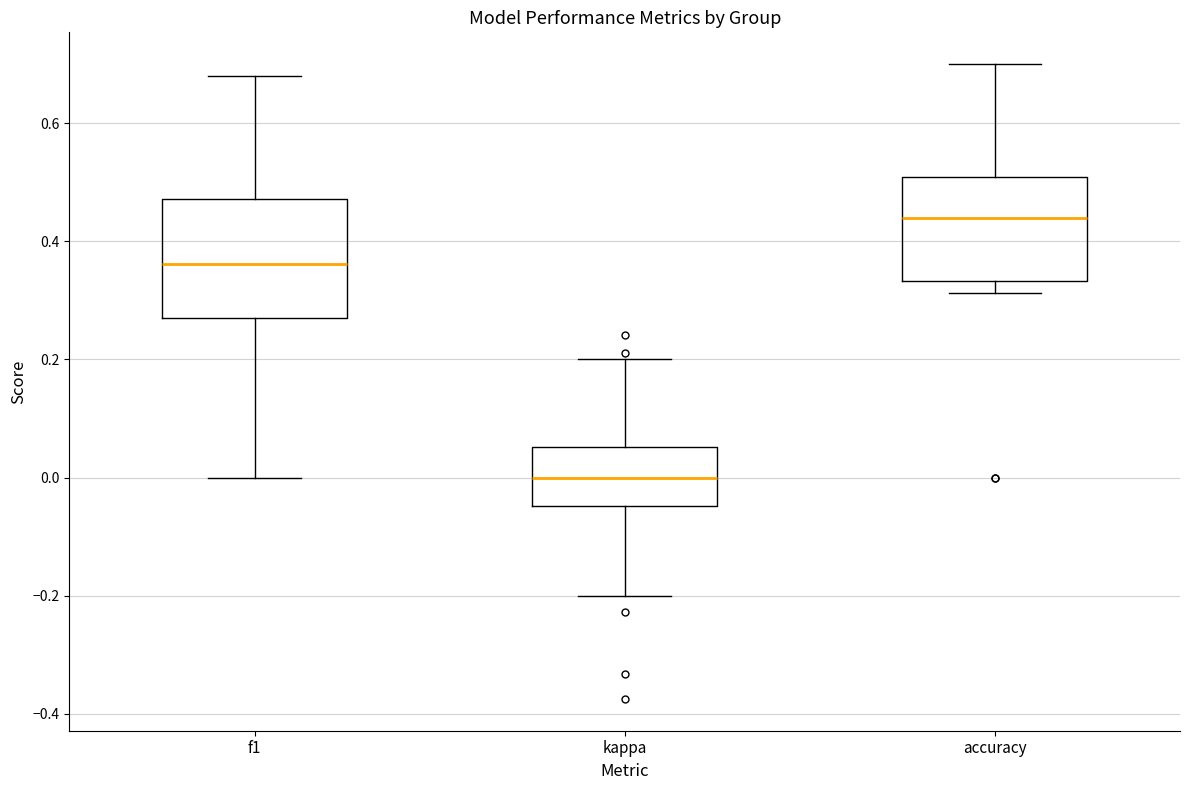

Which box is the tallest, from its lower edge to its upper edge?

f1